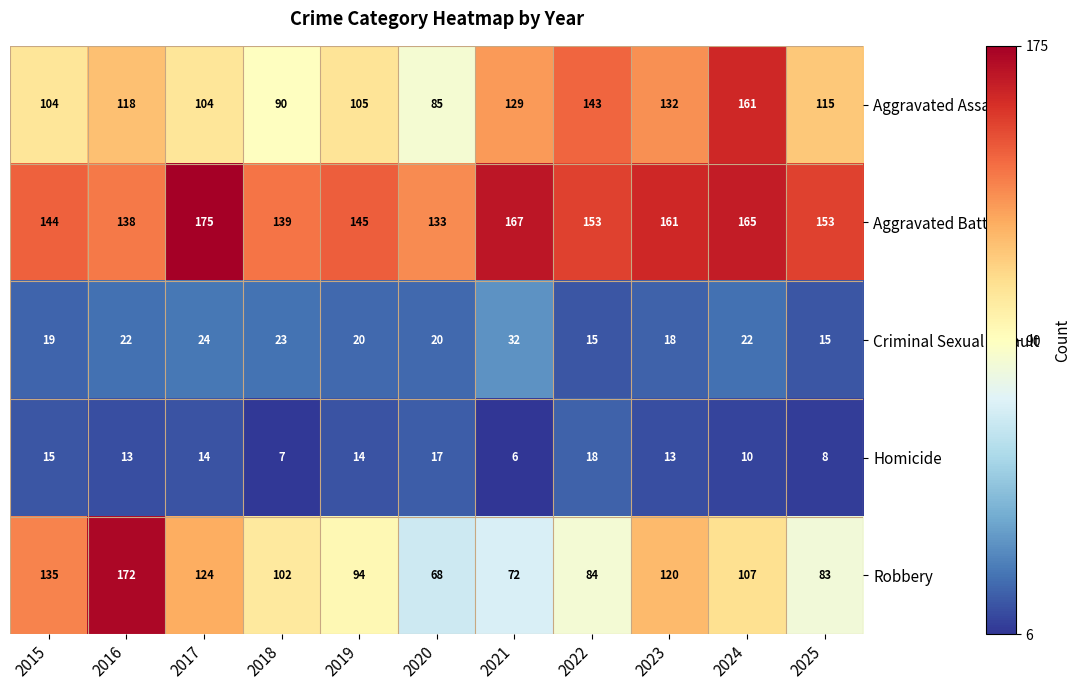

True or false: Robbery has a value of 158 at 2019.

False